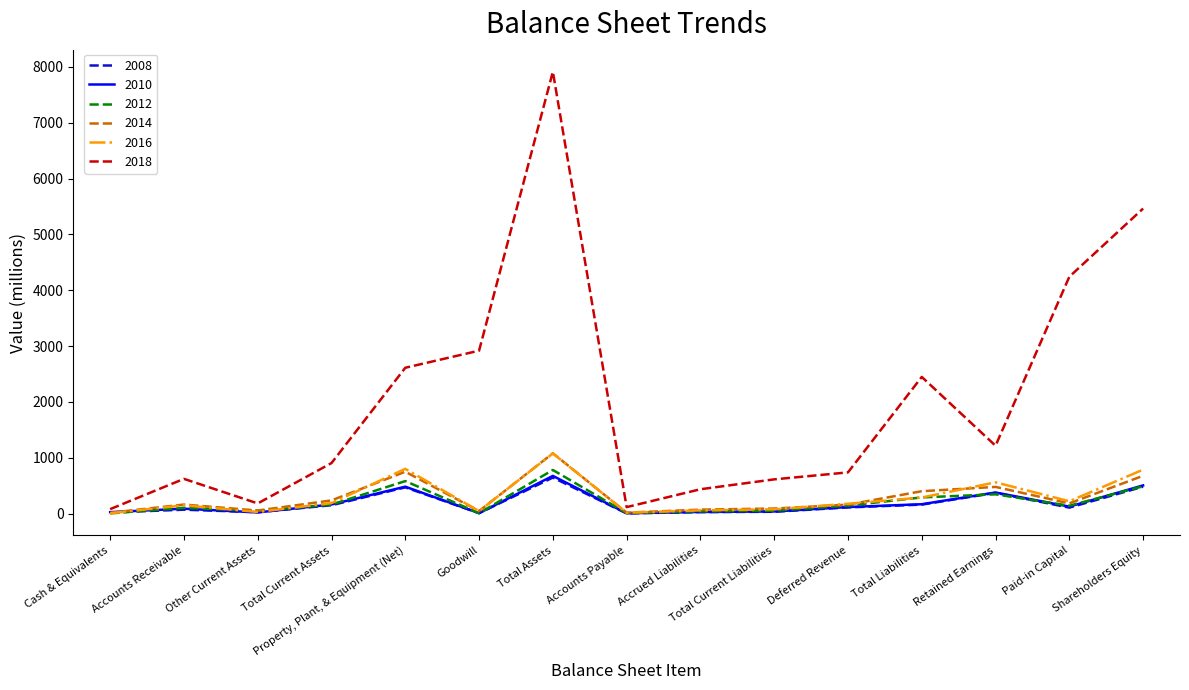

What are all the series names shown in the legend?

2008, 2010, 2012, 2014, 2016, 2018